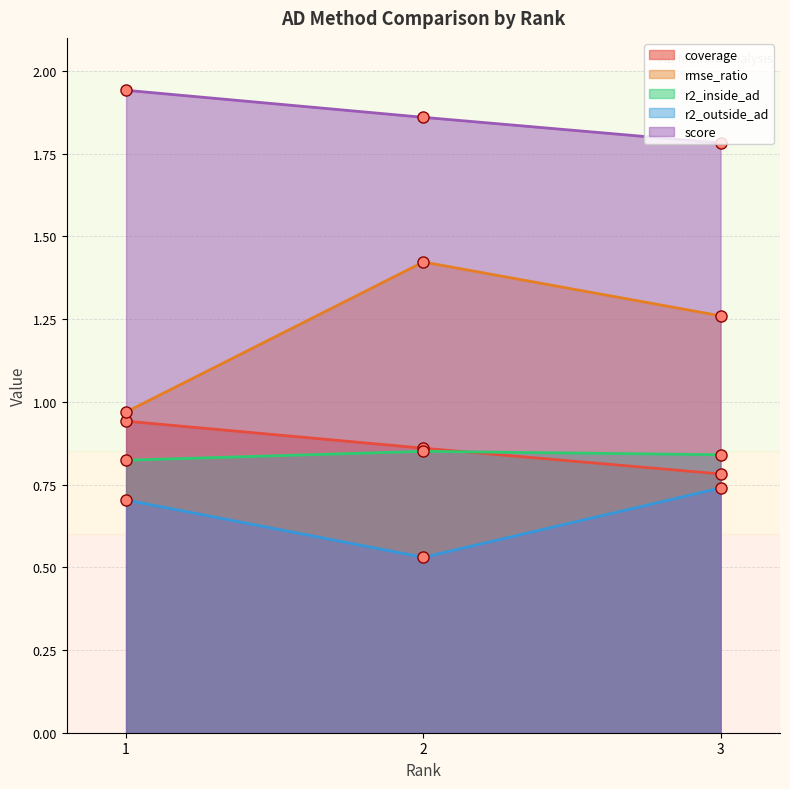

Which series changed the most between 2 and 3?

r2_outside_ad